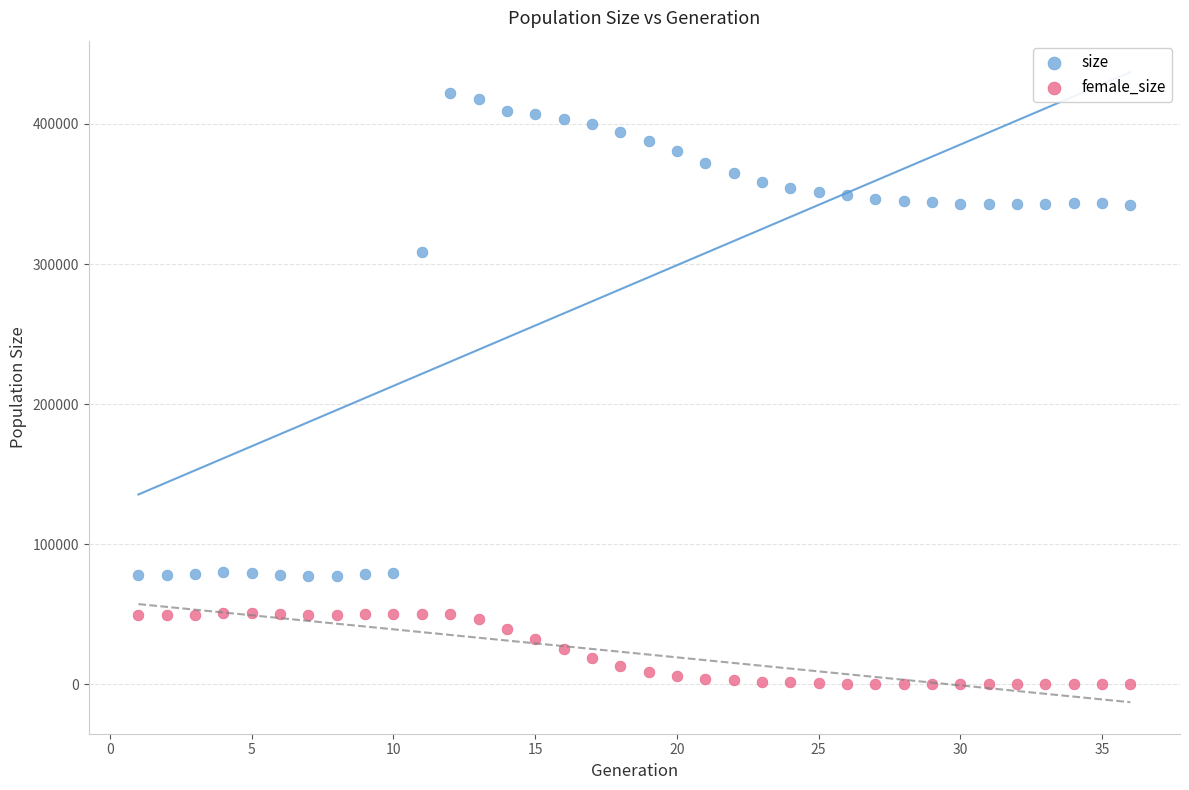

Which series has the largest Y range (max minus min)?

size